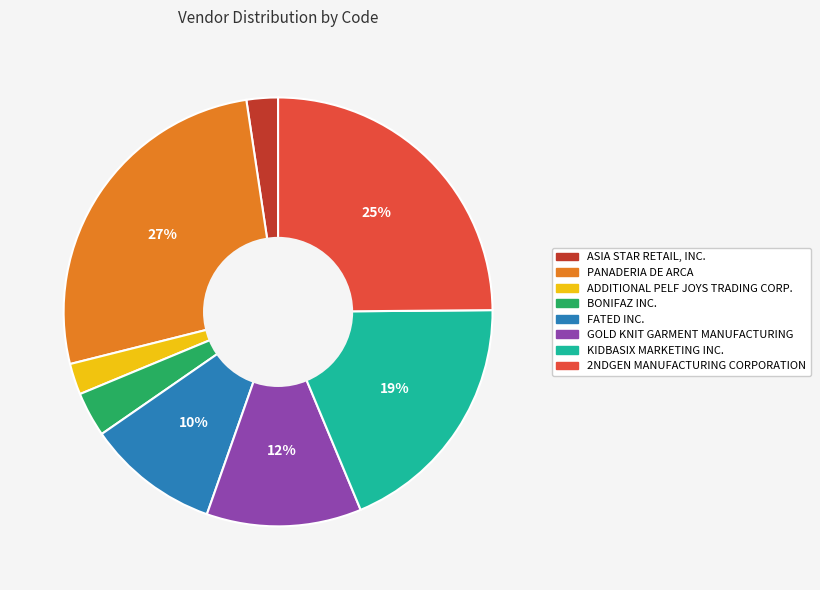

Is the sum of PANADERIA DE ARCA and KIDBASIX MARKETING INC. greater than half?

No